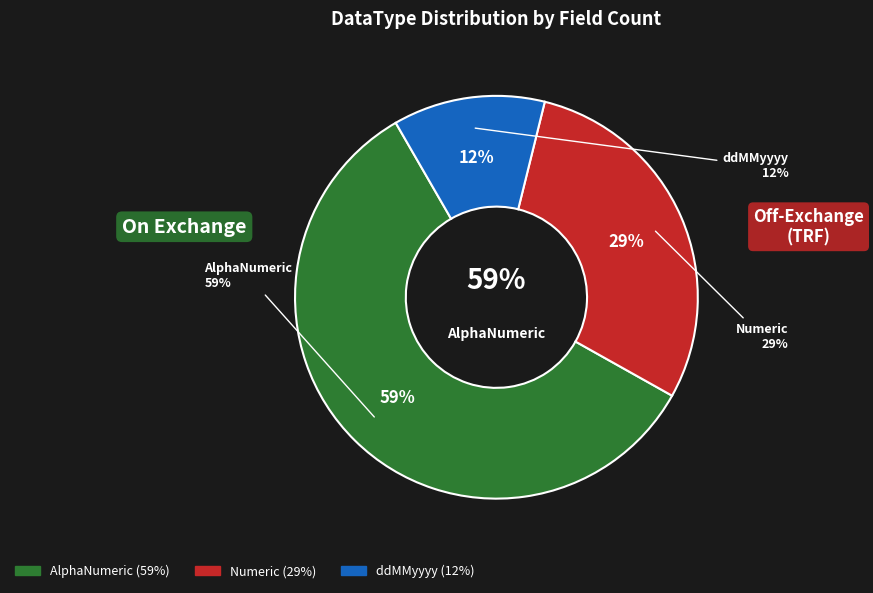

Between AlphaNumeric and ddMMyyyy, which is larger?

AlphaNumeric